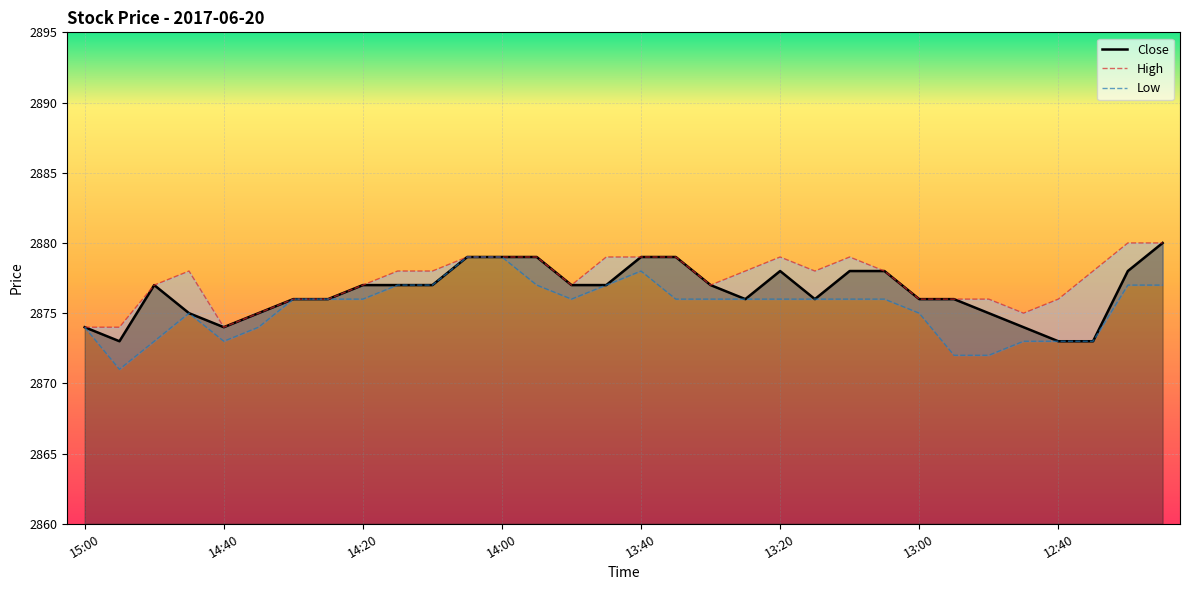

How many distinct data groups are displayed?

3